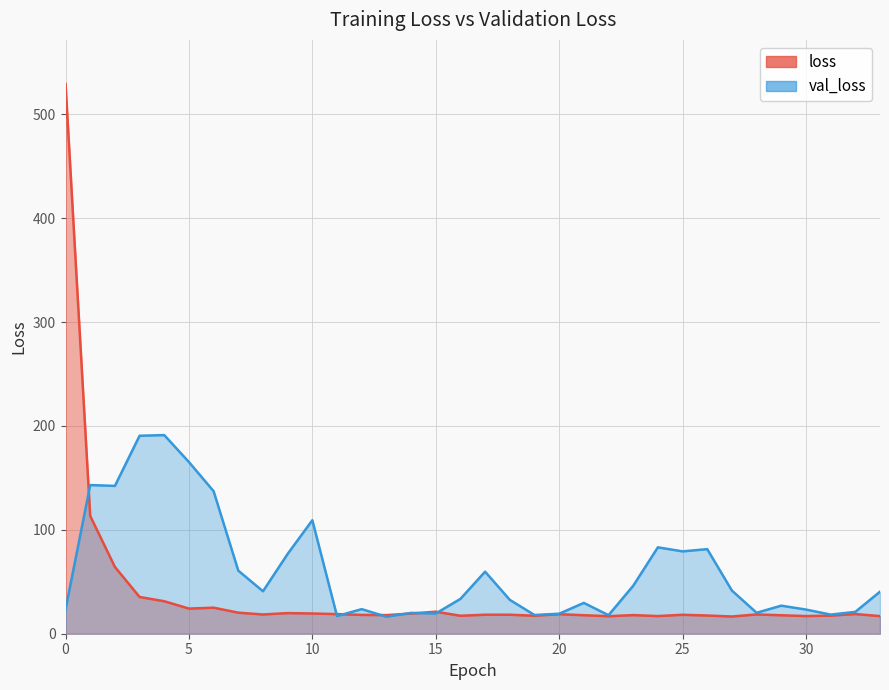

Which series changed the most between 26 and 31?

val_loss